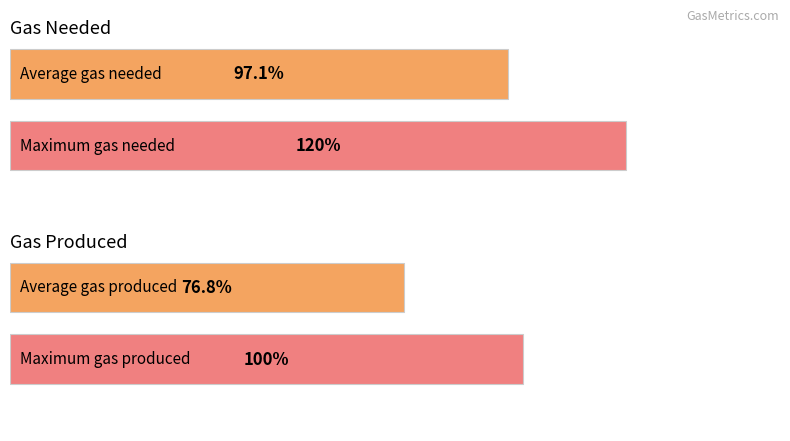

How many series are shown in this chart?

2